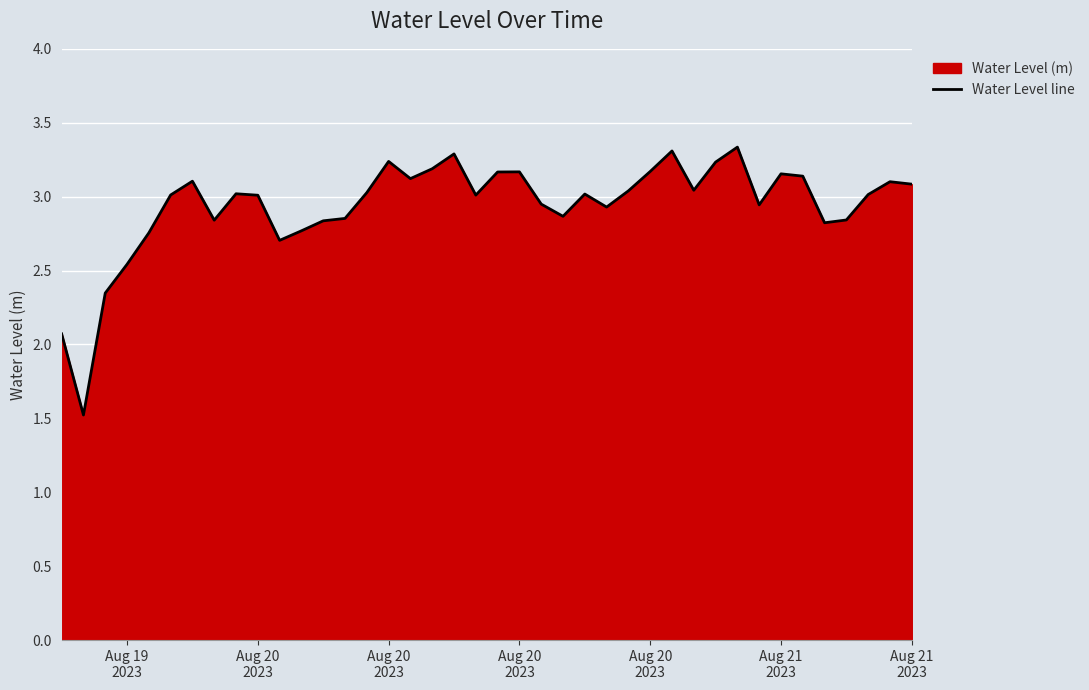

Approximately how many times larger is the value at Aug 21
2023 compared to Aug 20
2023?

1.1